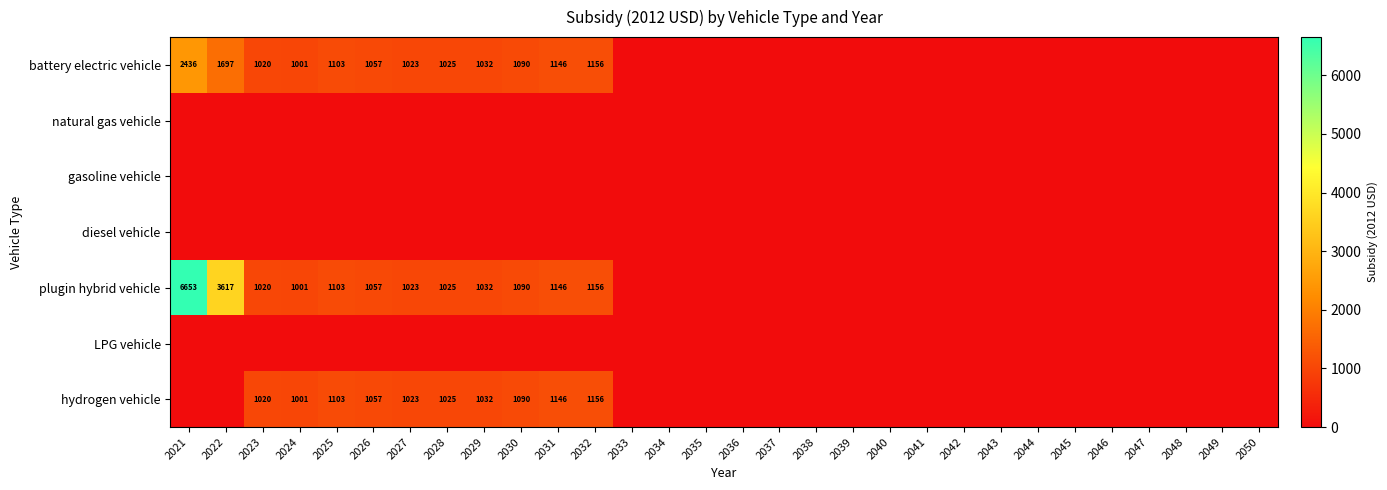

Is it true that battery electric vehicle equals 1103 at 2025?

True